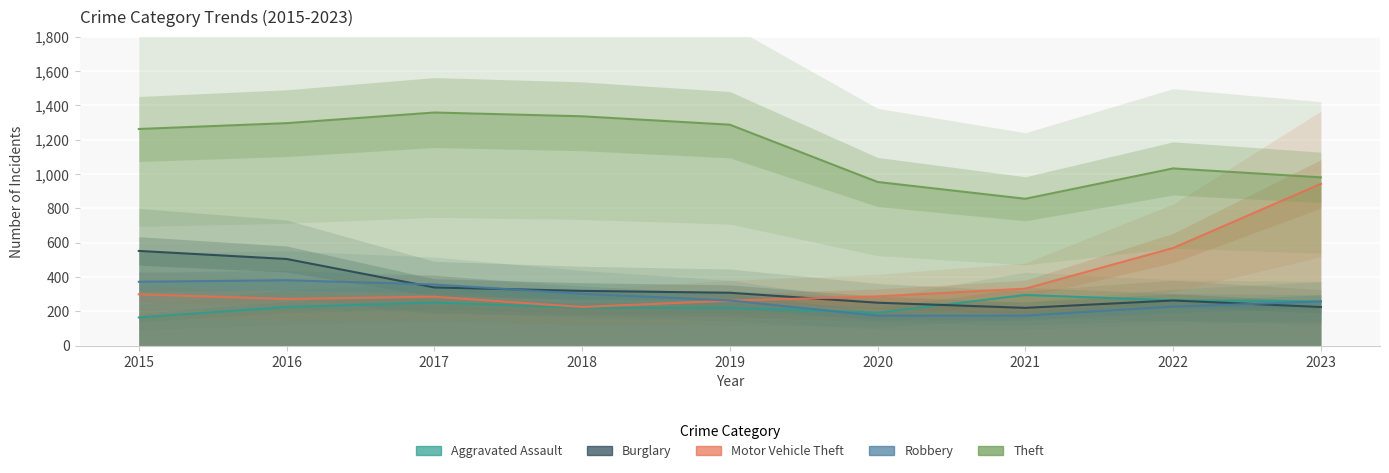

Between 2023 and 2019, which is larger?

2023